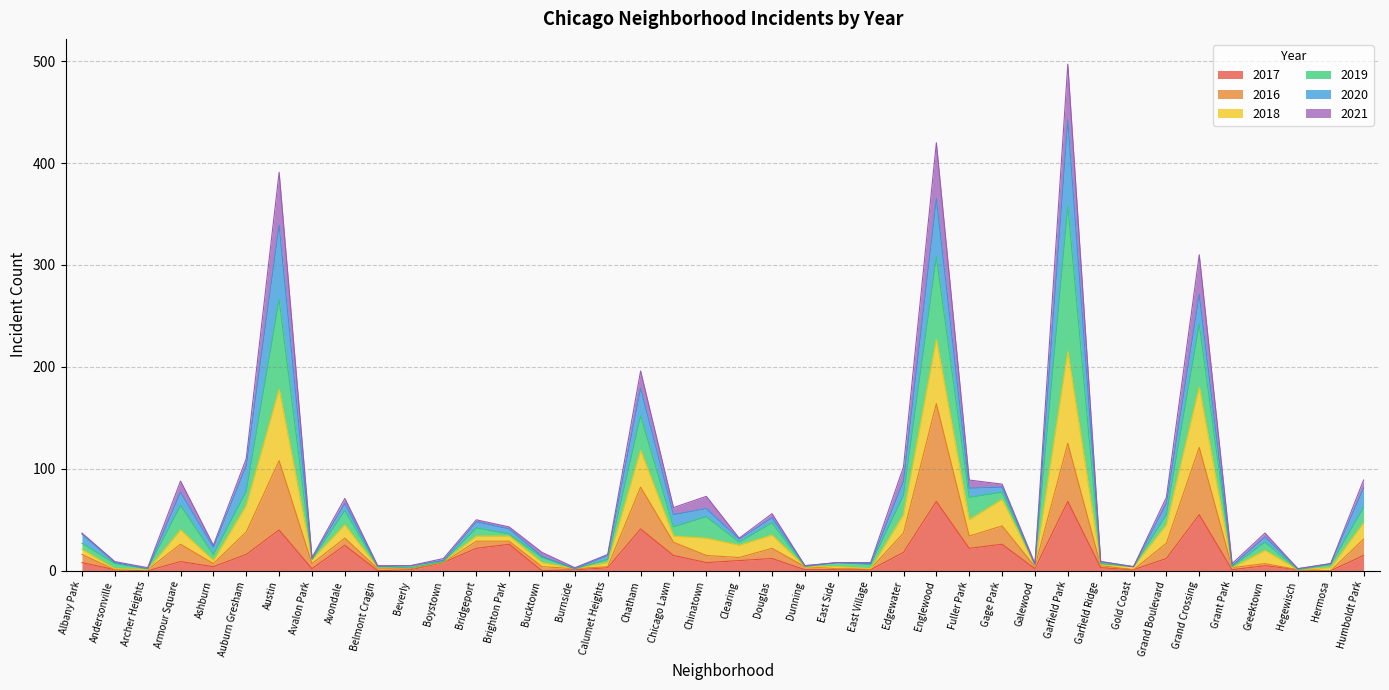

What is the highest value of the 2017 series?

68